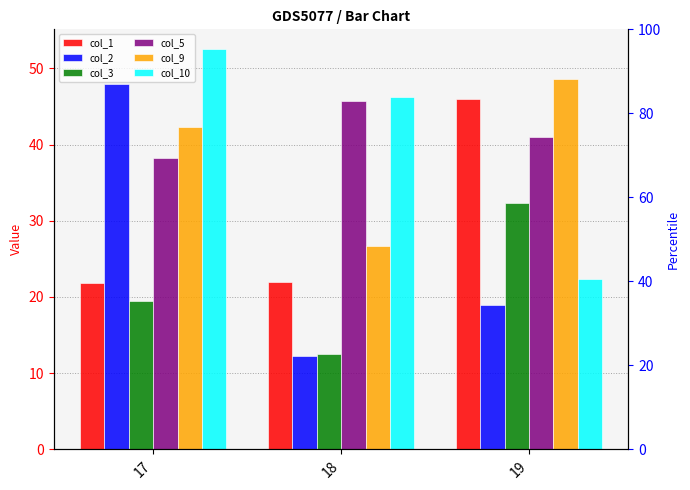

Which category has the lowest value across all series?

18